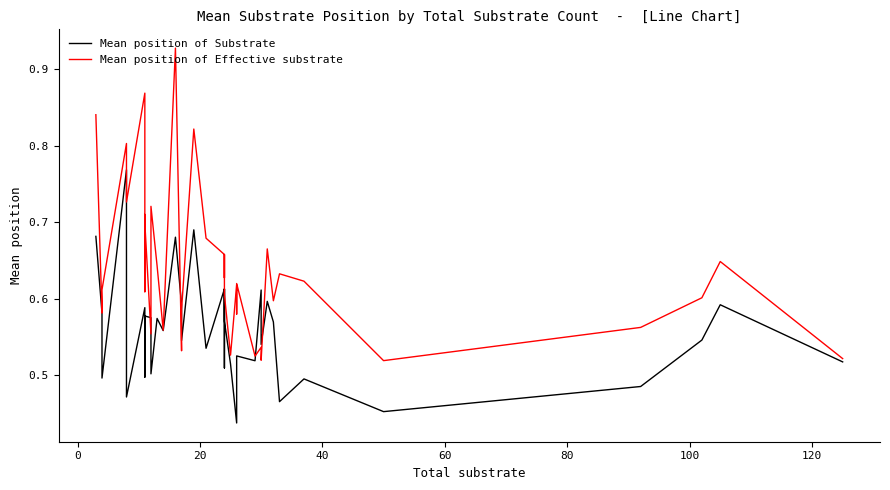

How many lines are shown in the chart?

2